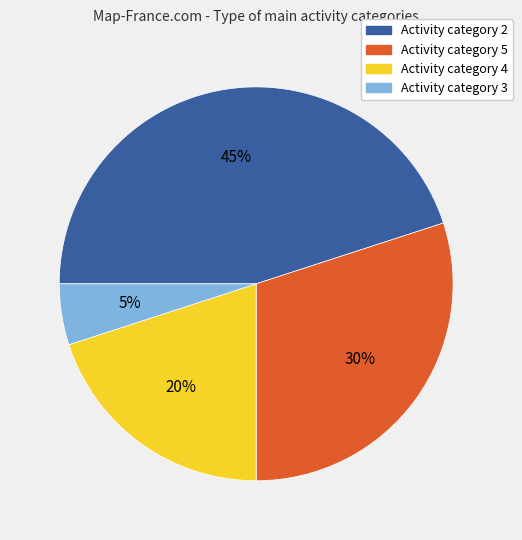

To the nearest percent, what portion does Activity category 4 represent?

20%